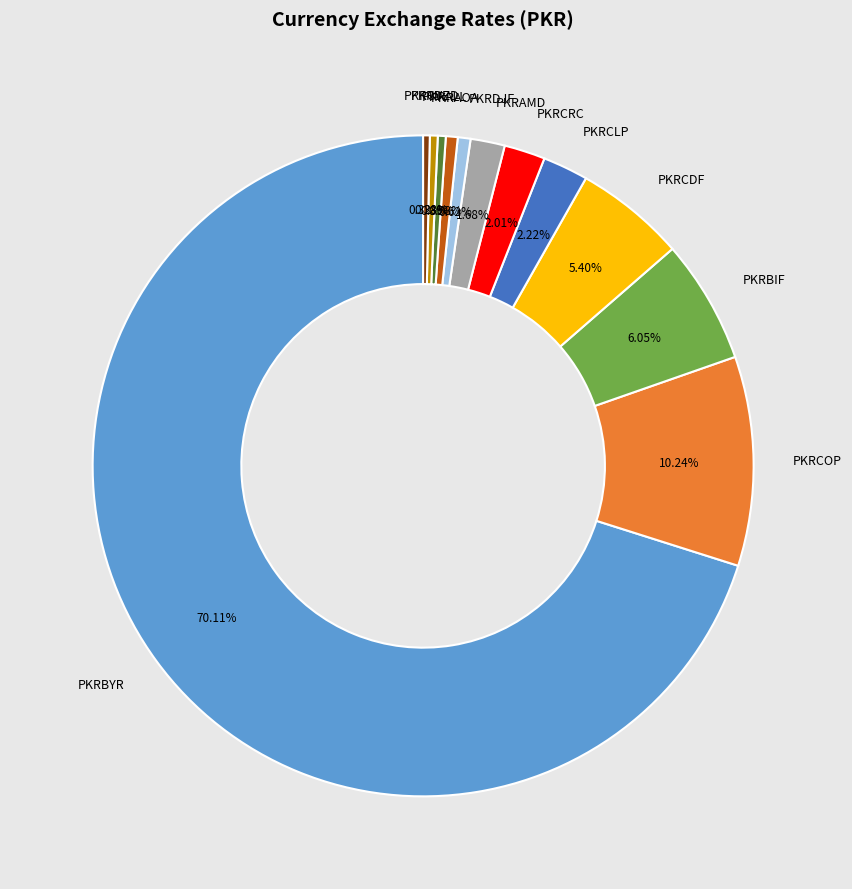

Is there a majority slice in this chart?

Yes